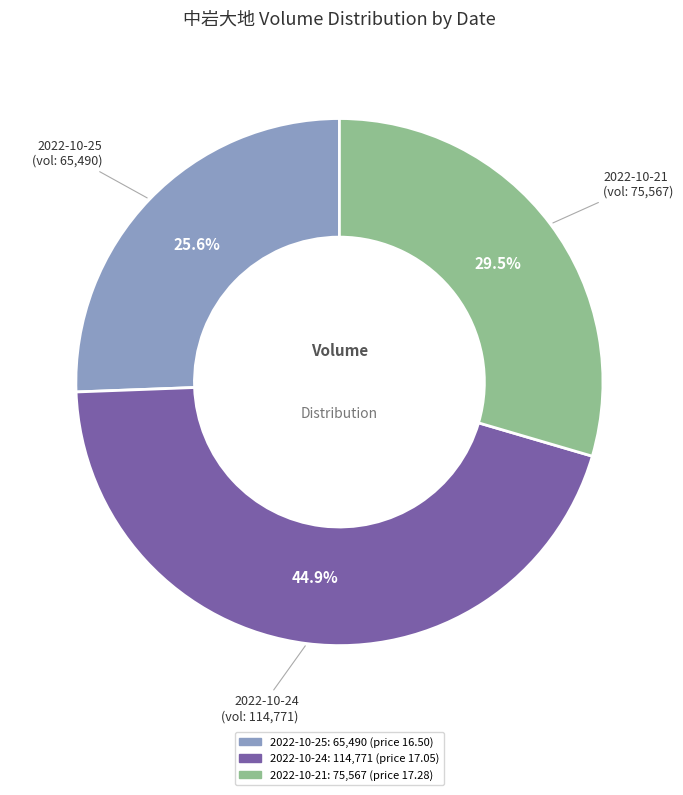

Does any single category account for the majority?

No